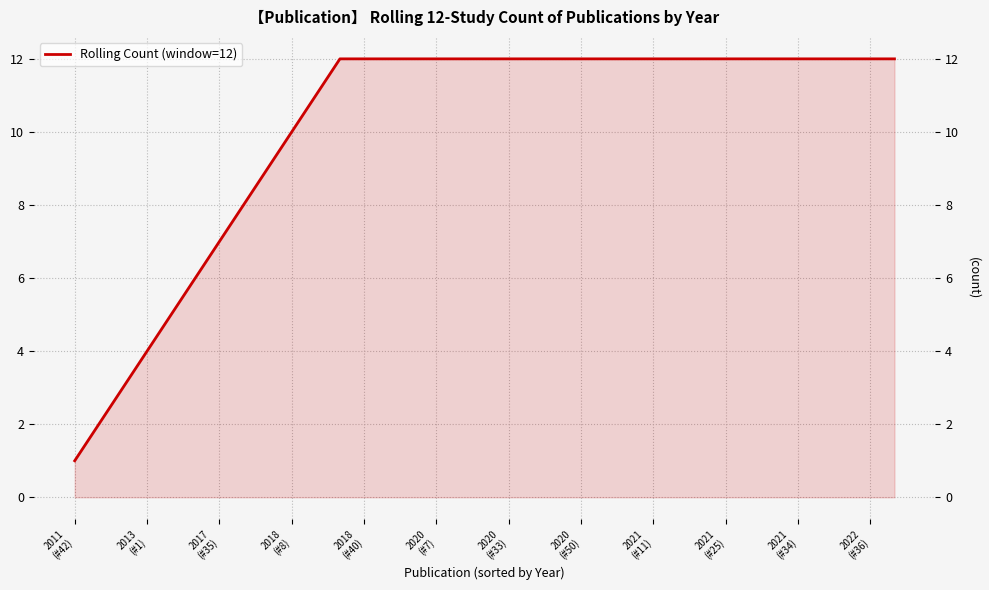

True or false: the data shows 12 at 28.

True